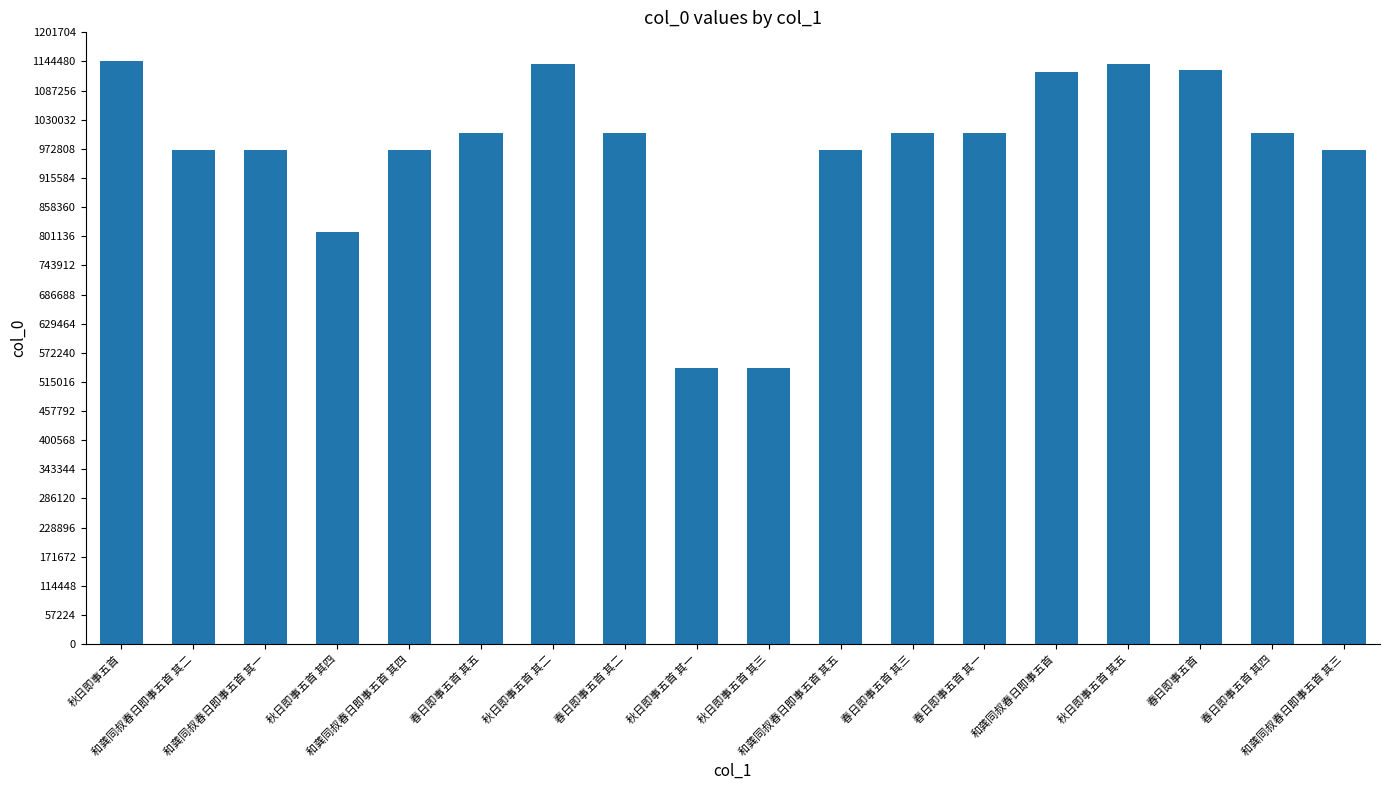

What is the greatest value displayed?

1144481